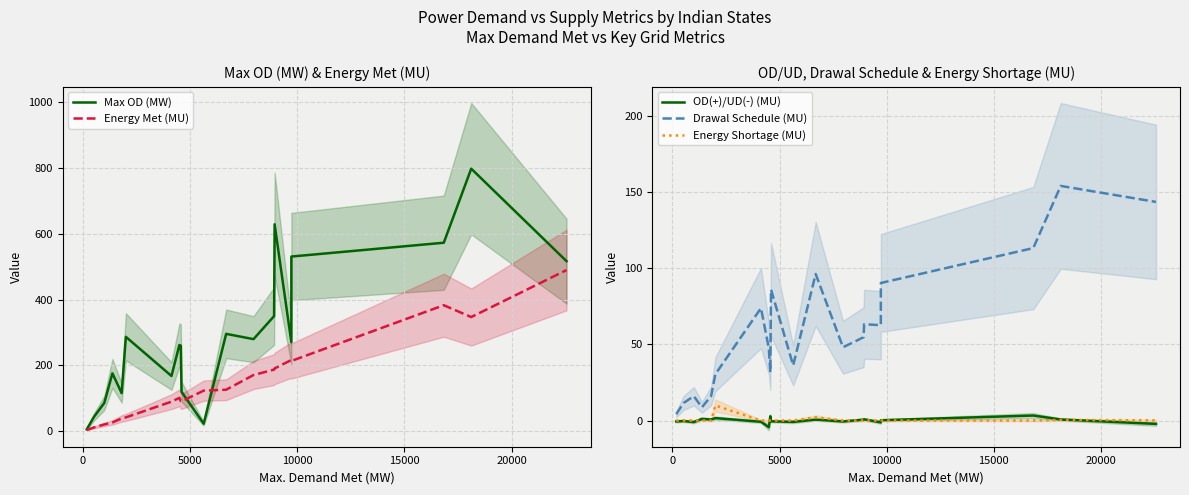

Rank the series by their maximum value, from lowest to highest.

OD(+)/UD(-) (MU), Energy Shortage (MU), Drawal Schedule (MU), Energy Met (MU), Max OD (MW)